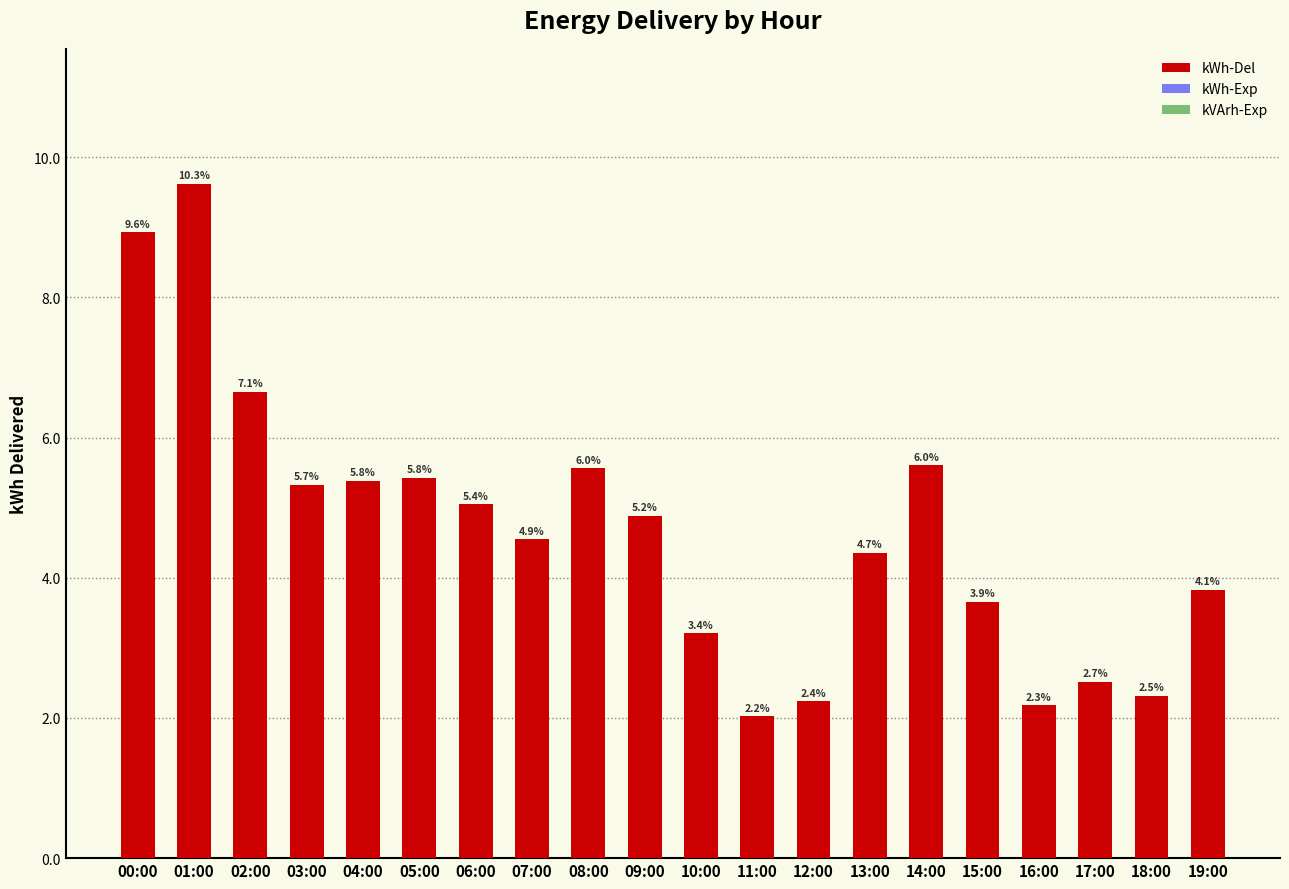

Are the bars horizontal?

No